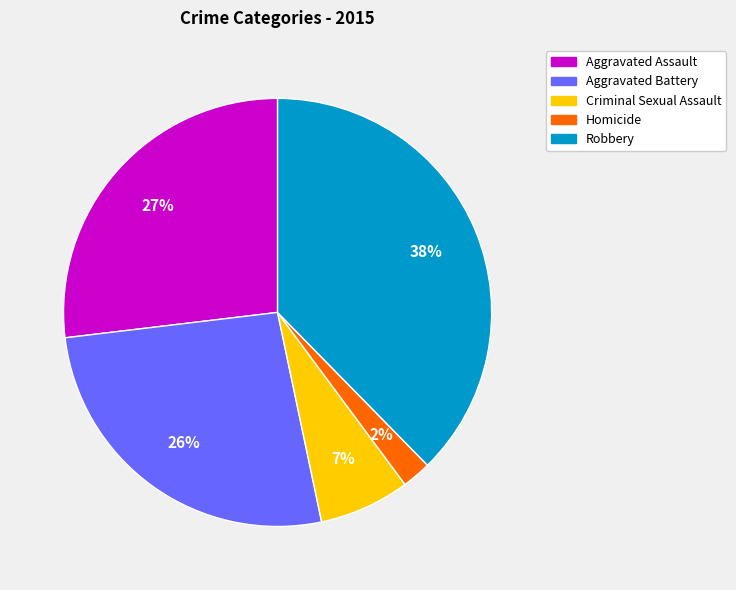

Does Aggravated Assault represent more than half of the total?

No